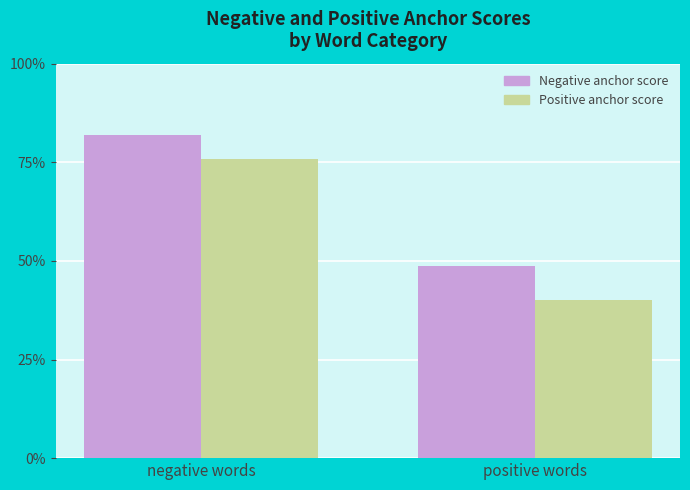

What is the spread (max minus min) of values at negative words?

6.2